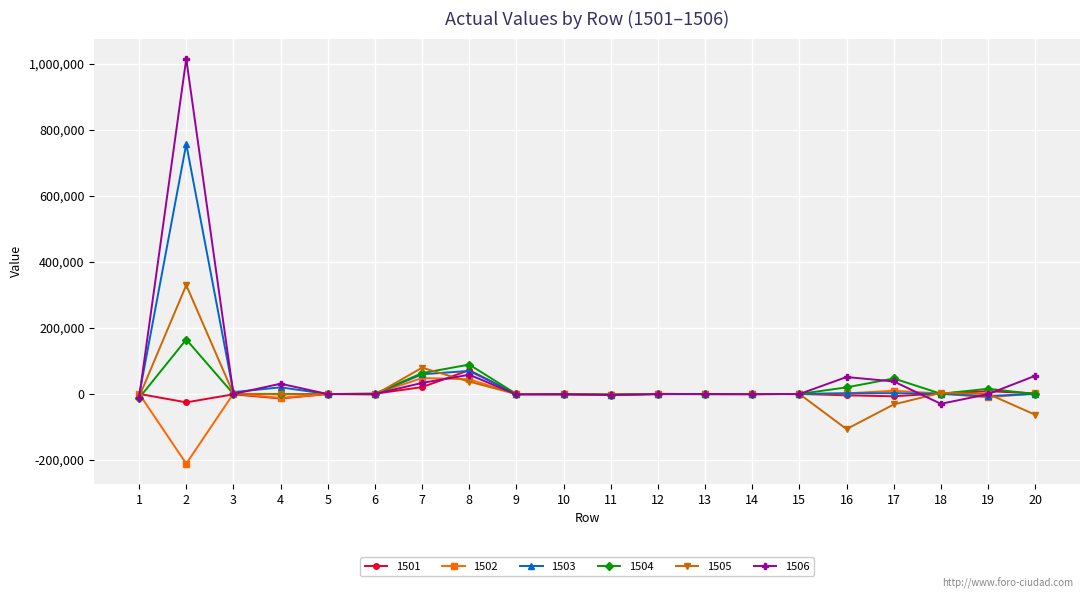

How many data points does each series have?

20